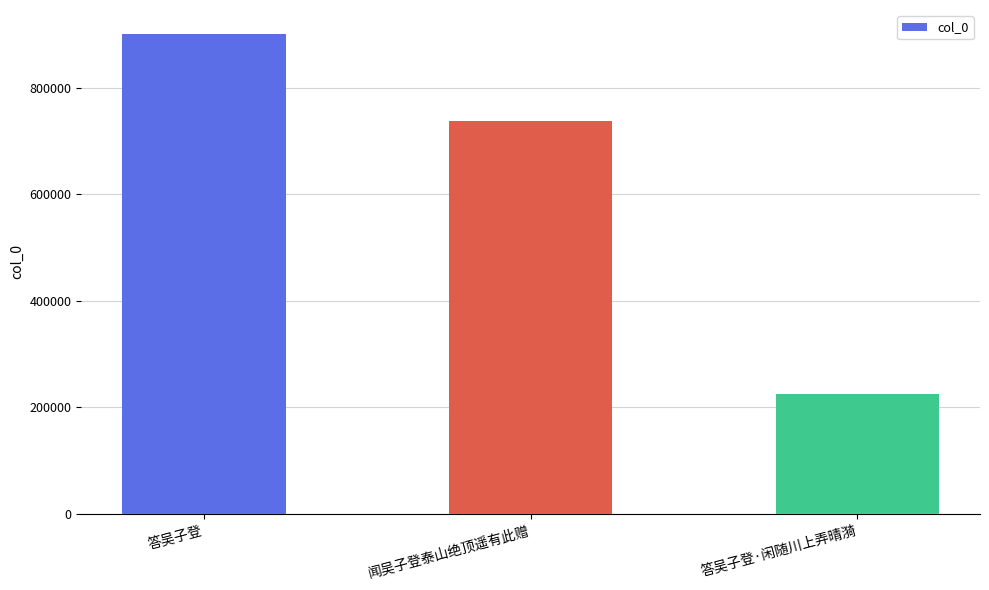

Are the bars horizontal?

No